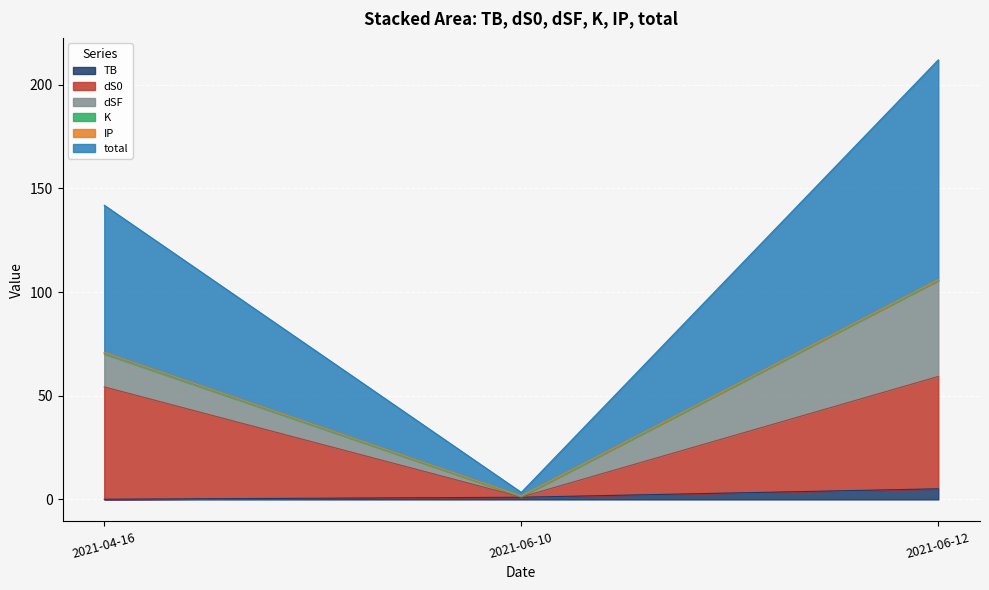

What is the highest value of the TB series?

5.1